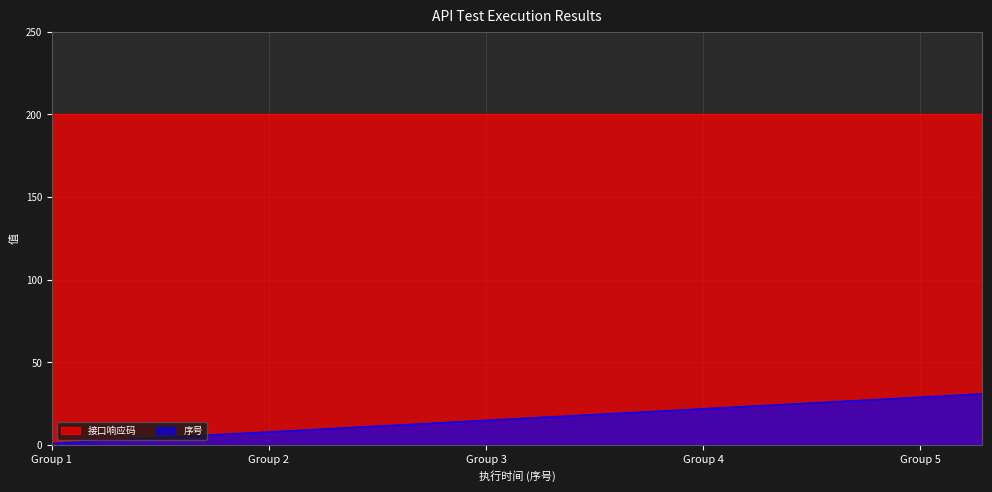

The chart shows a value of 31 at 20. True or false?

False